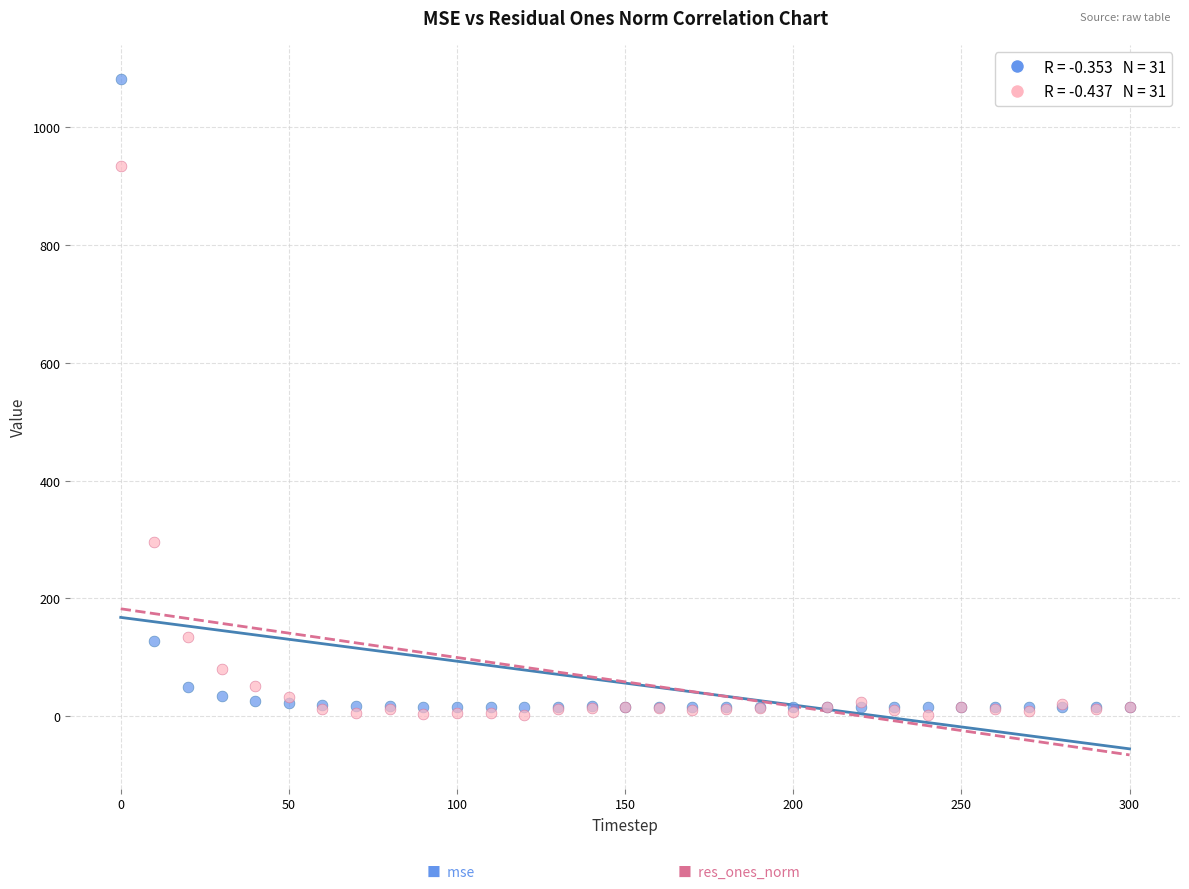

Across all series, what Y value is closest to 542?

296.4